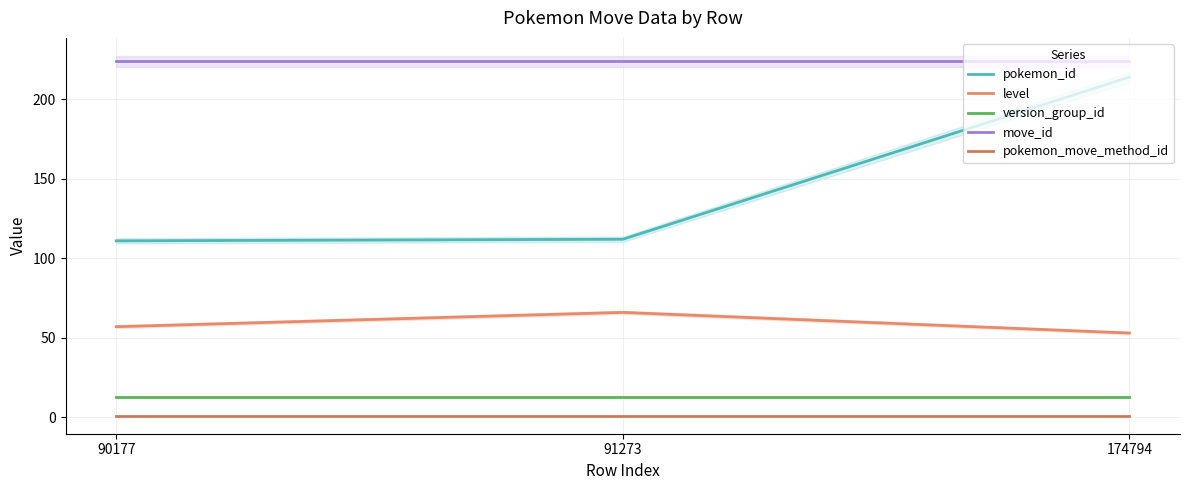

Is the value of pokemon_id at 91273 greater than the value of version_group_id at 90177?

Yes